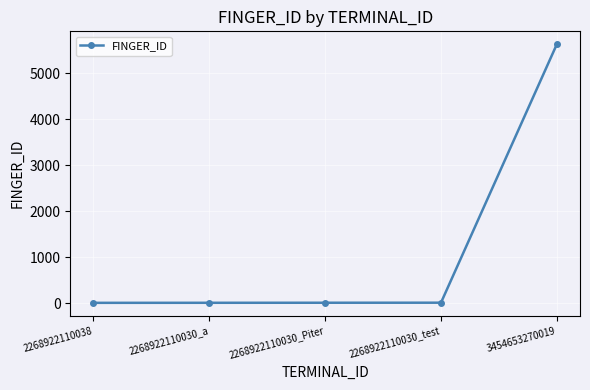

What is the value of the 2nd point from the left?

12